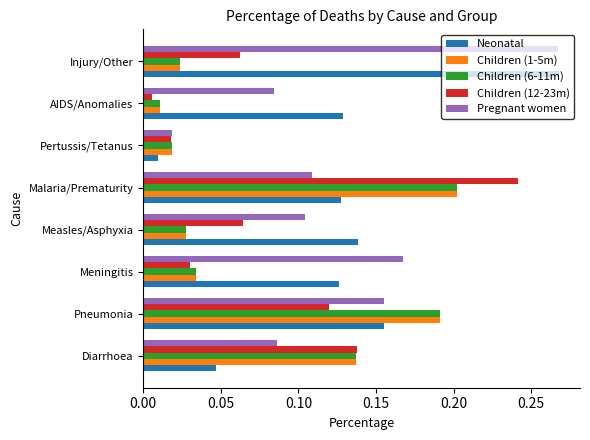

Count the number of data series in this chart.

5